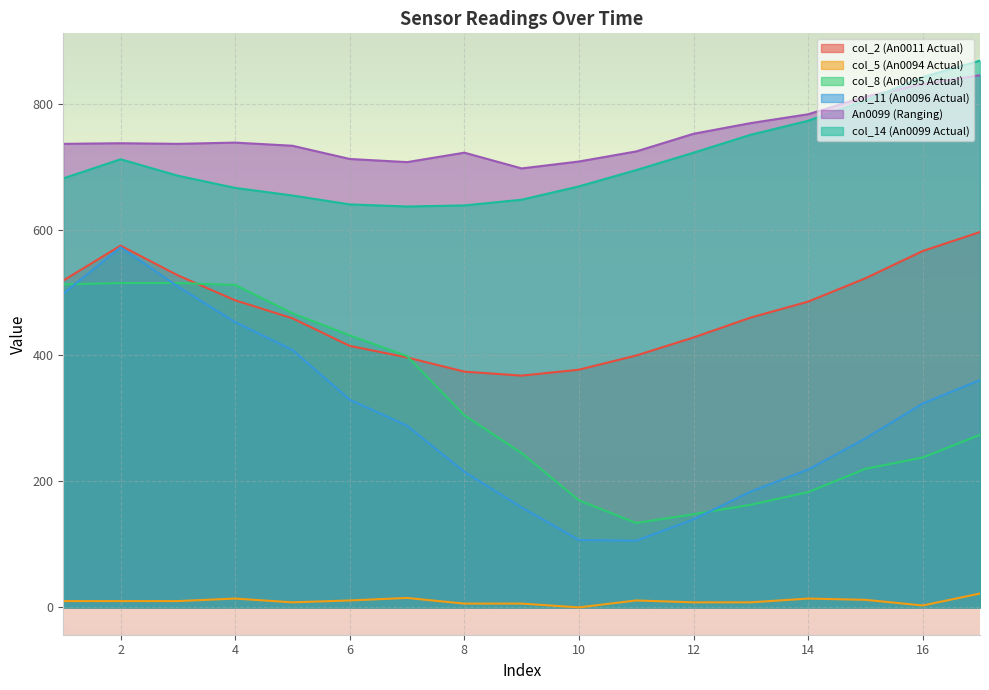

The col_5 (An0094 Actual) series shows 1.3 at 16. True or false?

False